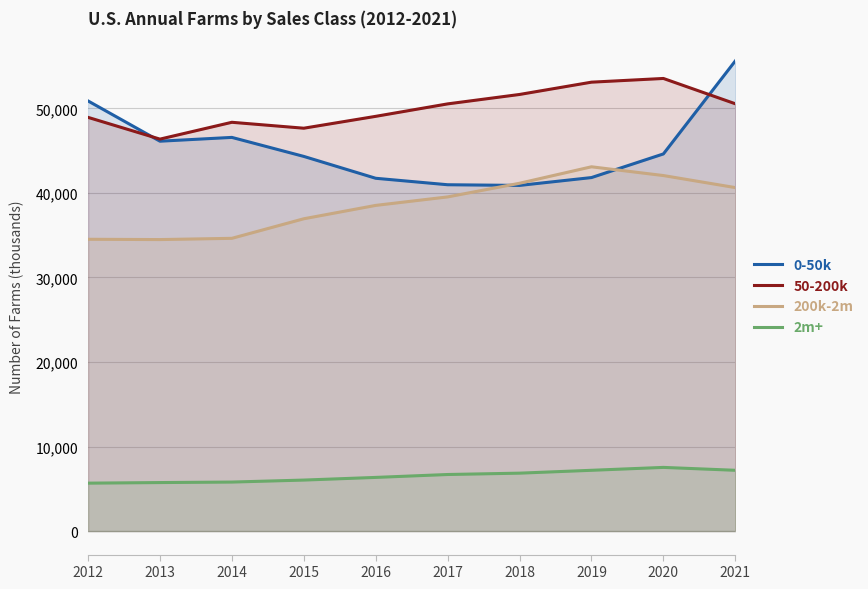

How many categories are shown in the chart?

10